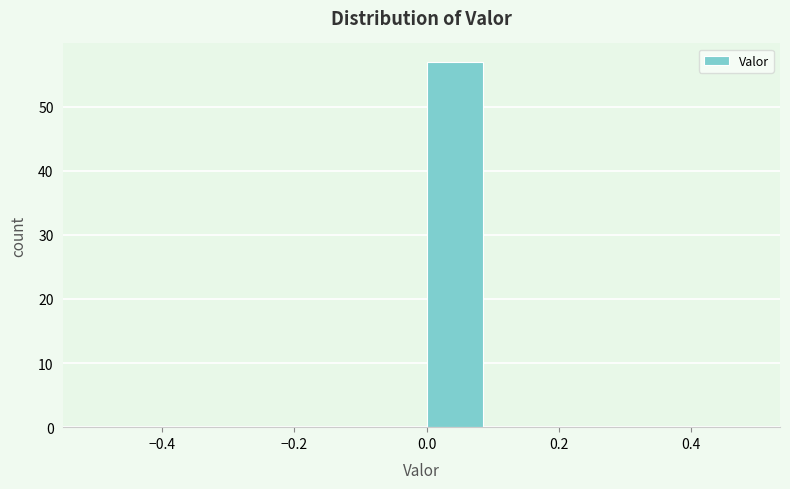

What is the height of the bar covering 0.0 to 0.1 on the x-axis? The values are not printed on the chart, so give them approximately, as read against the axis.

57